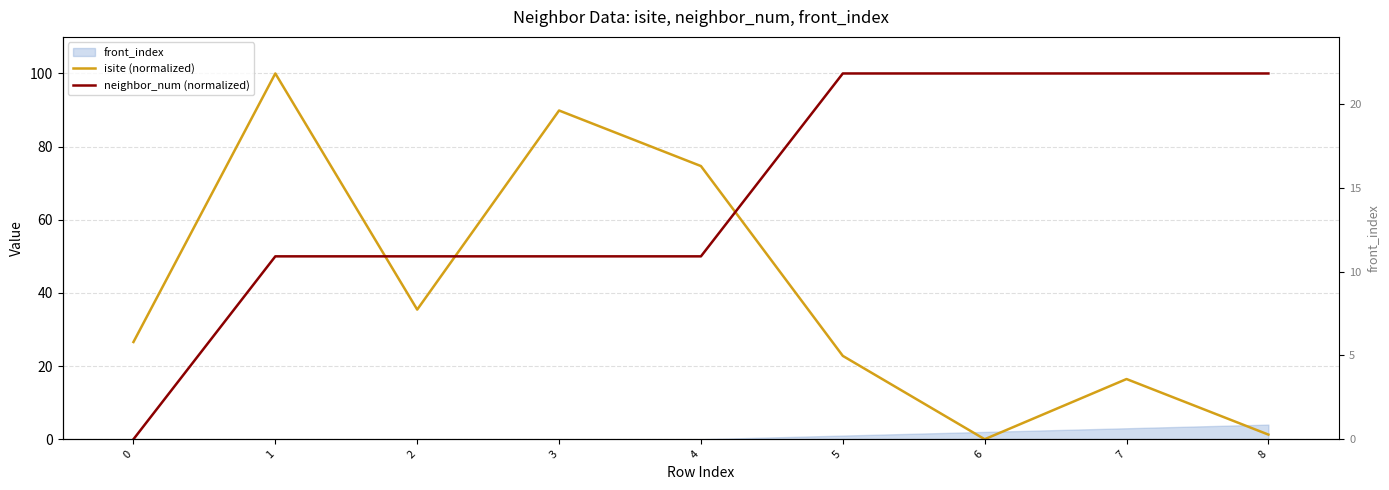

Reading right to left, transcribe all the data shown in this chart.

isite (normalized): 8=1.3	7=16.5	6=0.0	5=22.8	4=74.7	3=89.9	2=35.4	1=100.0	0=26.6
neighbor_num (normalized): 8=100.0	7=100.0	6=100.0	5=100.0	4=50.0	3=50.0	2=50.0	1=50.0	0=0.0
front_index (right): 8=4.0	7=3.0	6=2.0	5=1.0	4=0.0	3=0.0	2=0.0	1=0.0	0=0.0